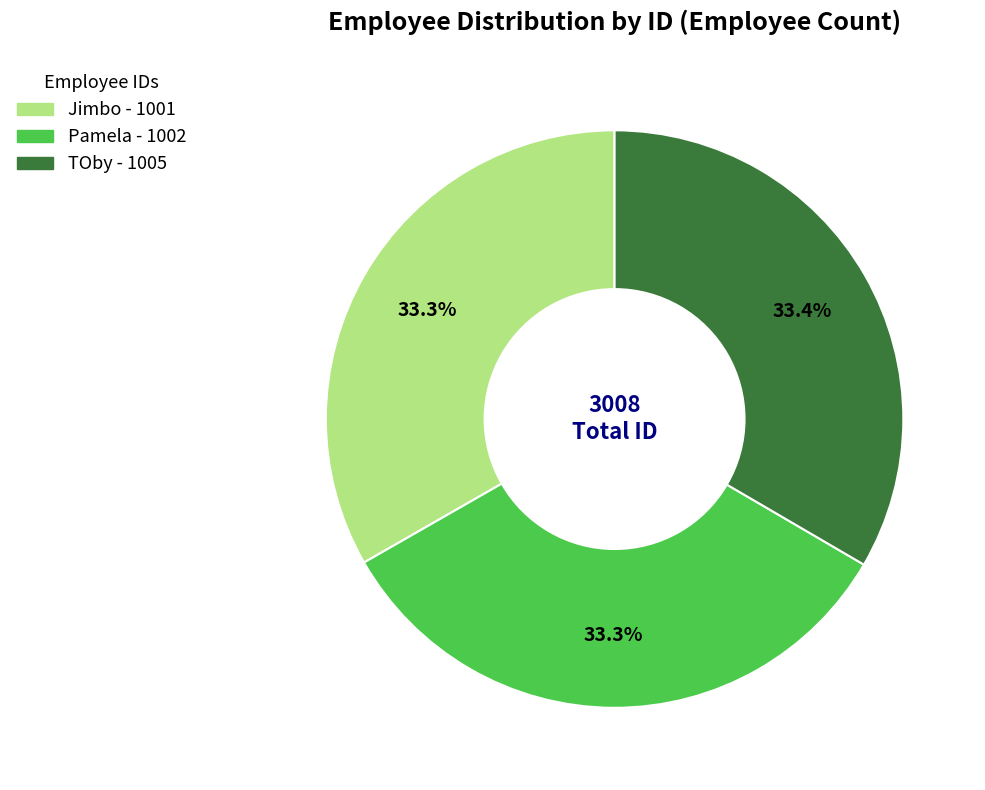

What percentage is the Jimbo slice, to the nearest percent?

33%